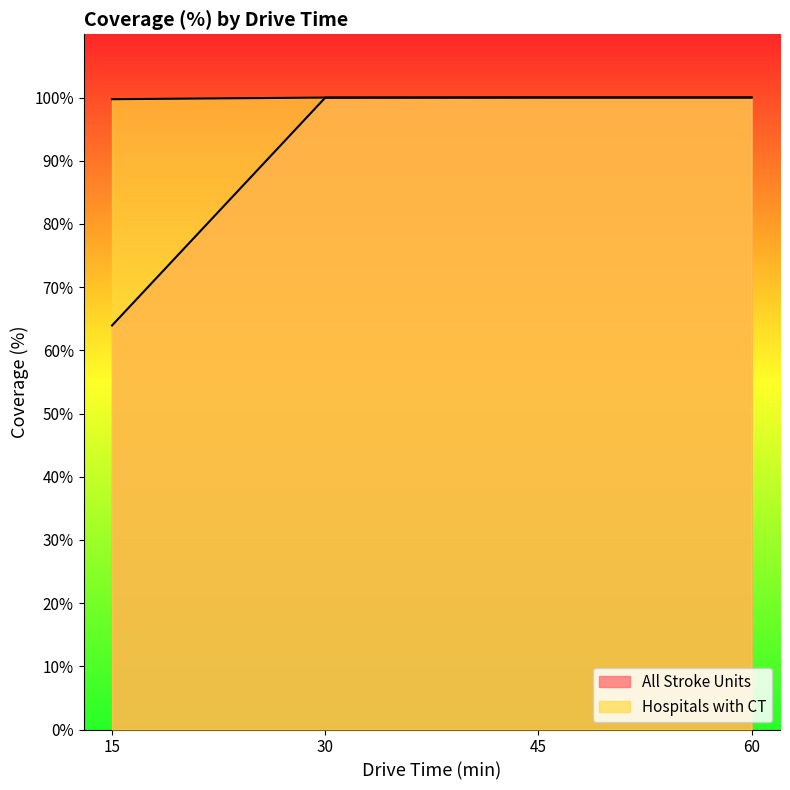

Reading left to right, transcribe all the data shown in this chart.

All Stroke Units: 15=63.9	30=100.0	45=100.0	60=100.0
Hospitals with CT: 15=99.7	30=100.0	45=100.0	60=100.0